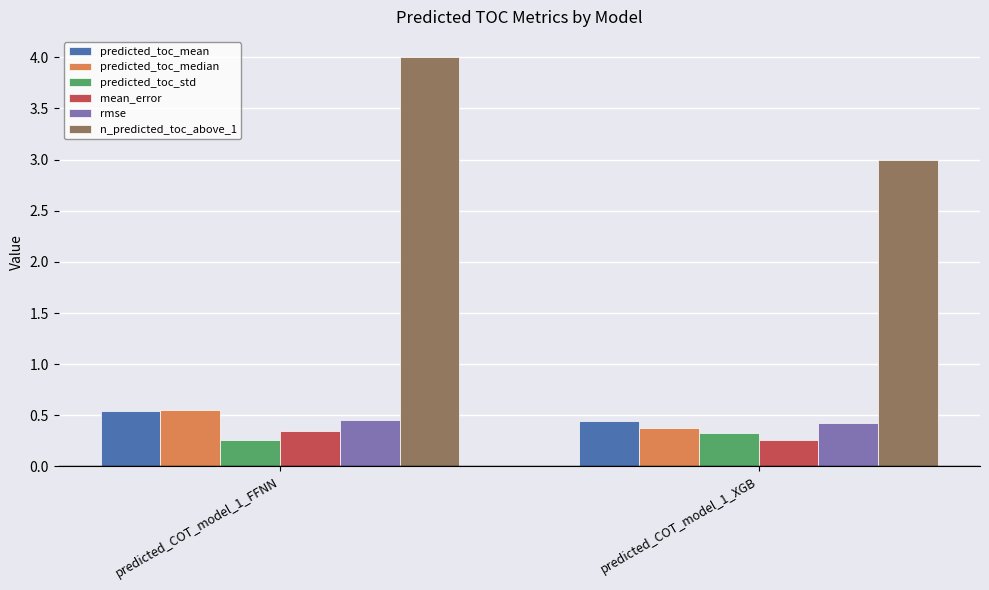

The rmse series shows 0.6 at predicted_COT_model_1_XGB. True or false?

False